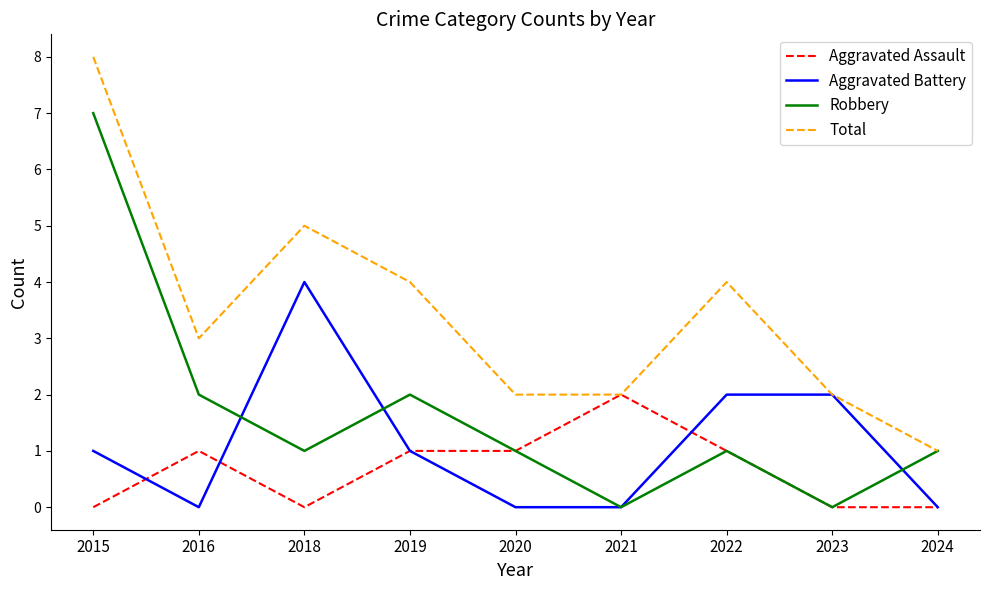

Rank the series by their average value, from lowest to highest.

Aggravated Assault, Aggravated Battery, Robbery, Total